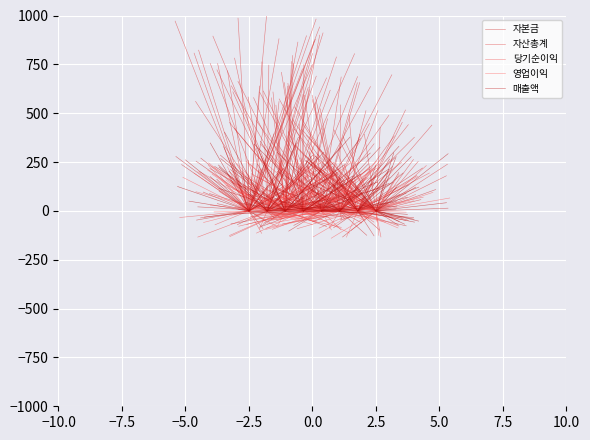

The 매출액 series shows 82.5 at 5.0. True or false?

True